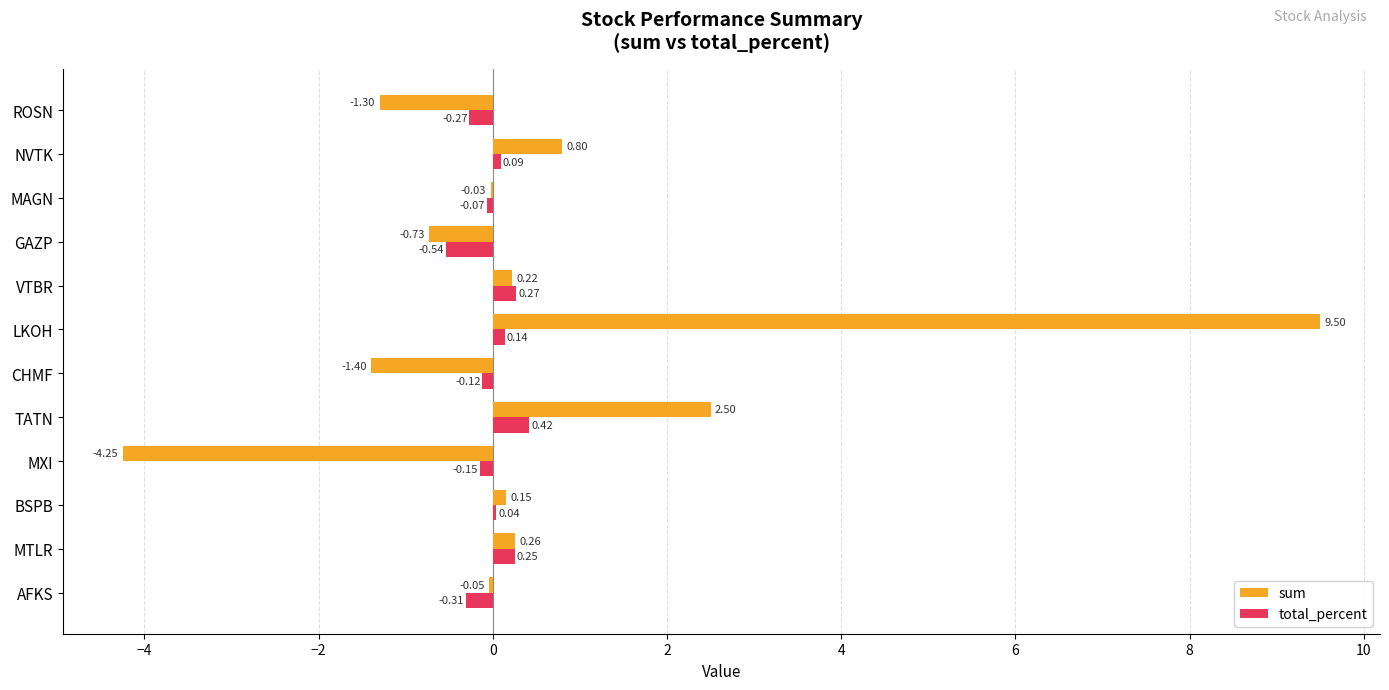

At which category is the sum across all series the highest?

LKOH